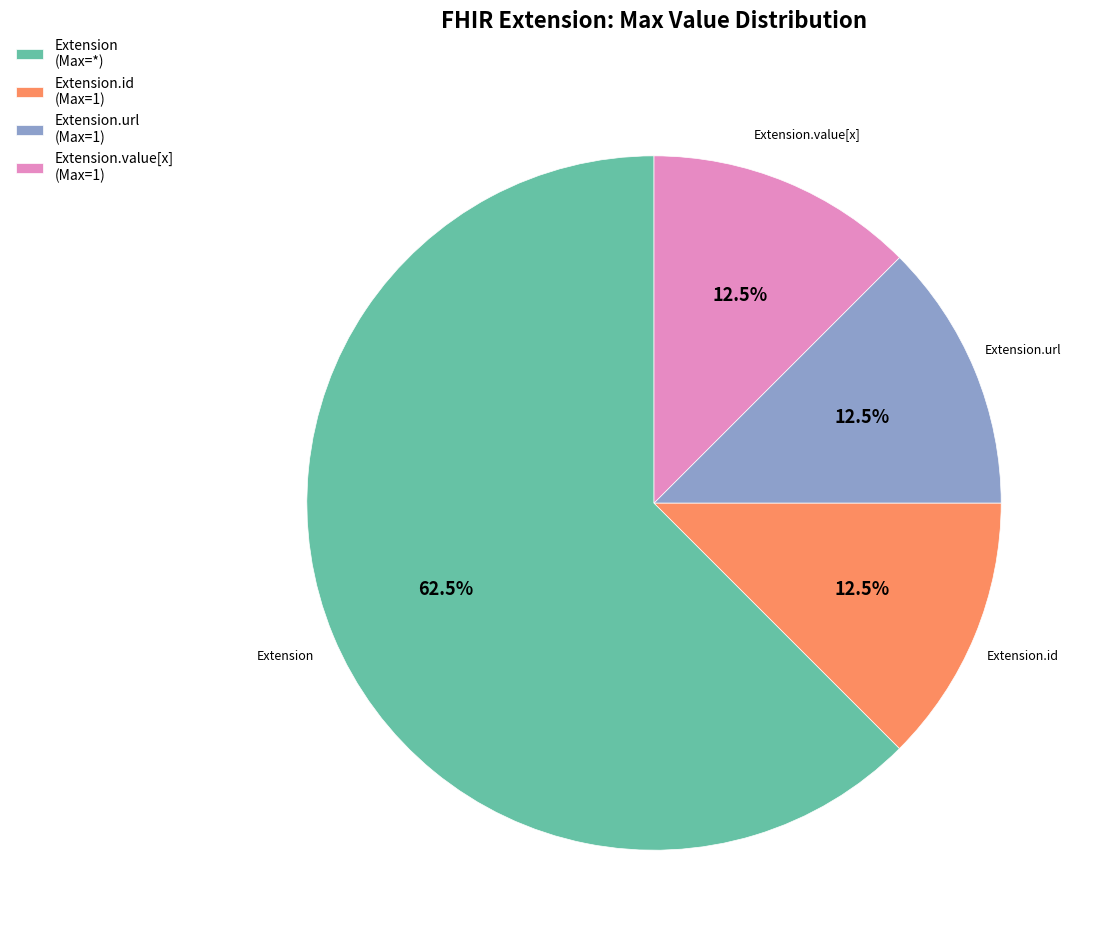

Which slice is the largest?

Extension (Max=*)